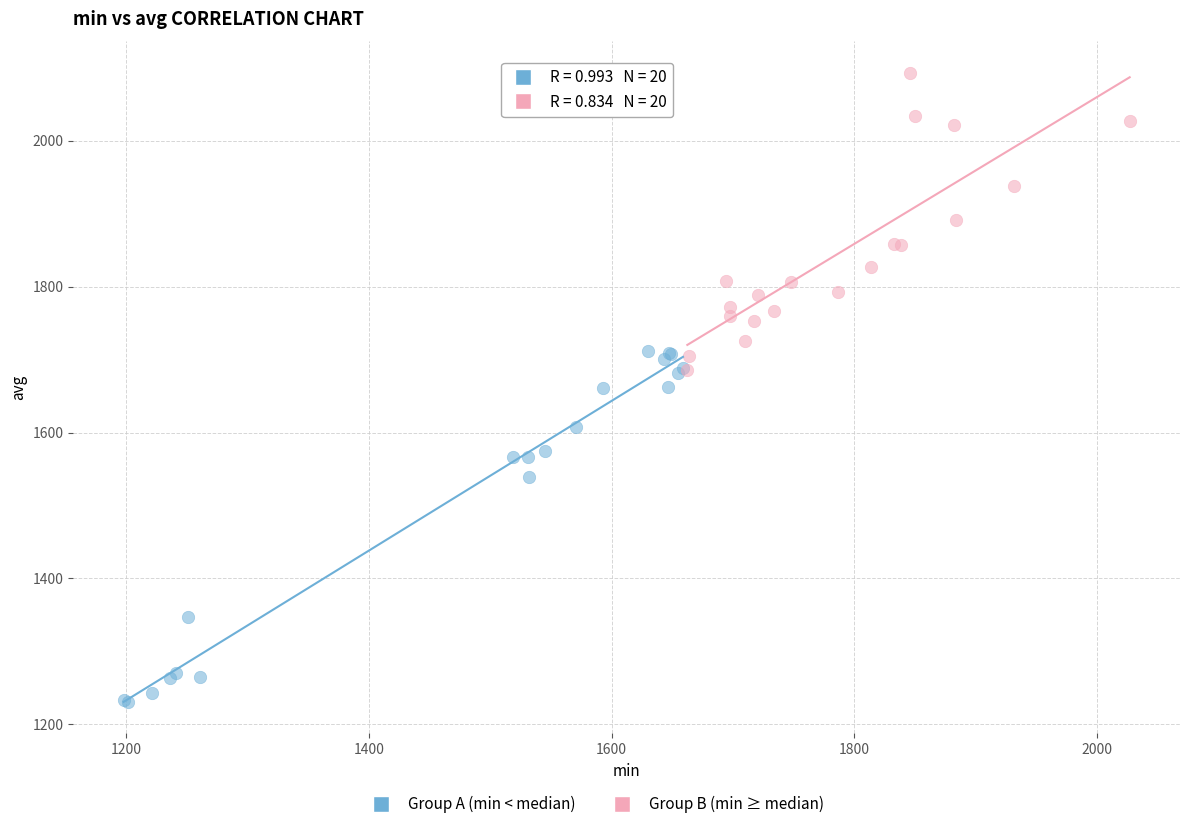

Which series contains the lowest Y value?

Group A (min < median)